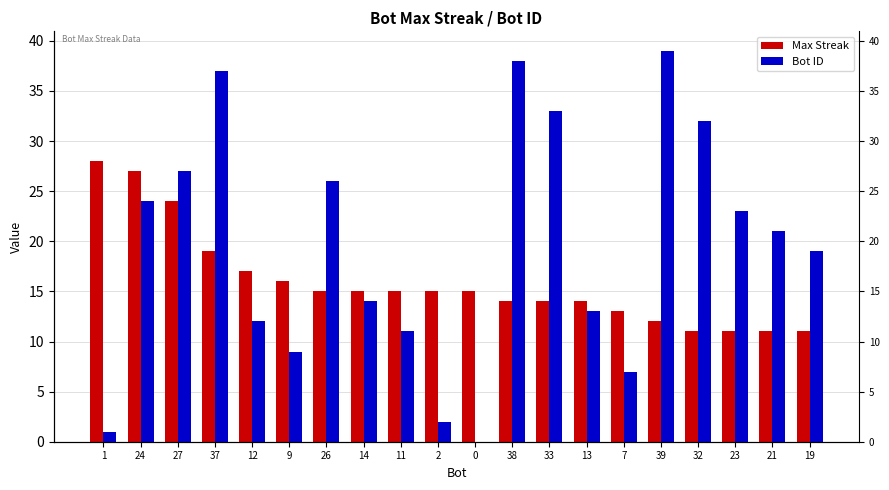

Is it true that Max Streak equals 19 at 37?

True